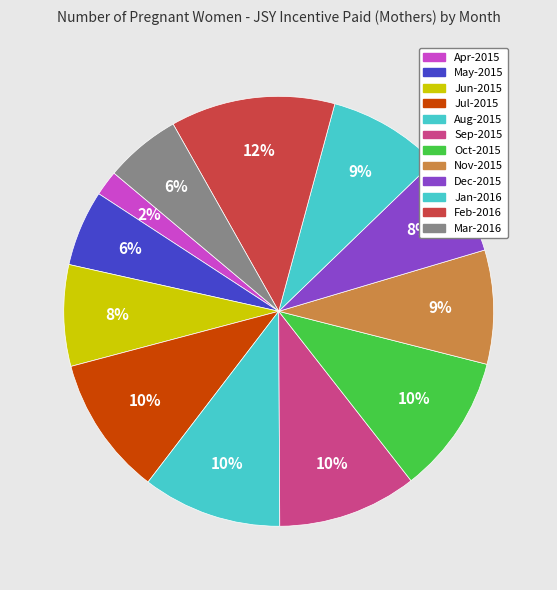

How many segments does this pie chart have?

12